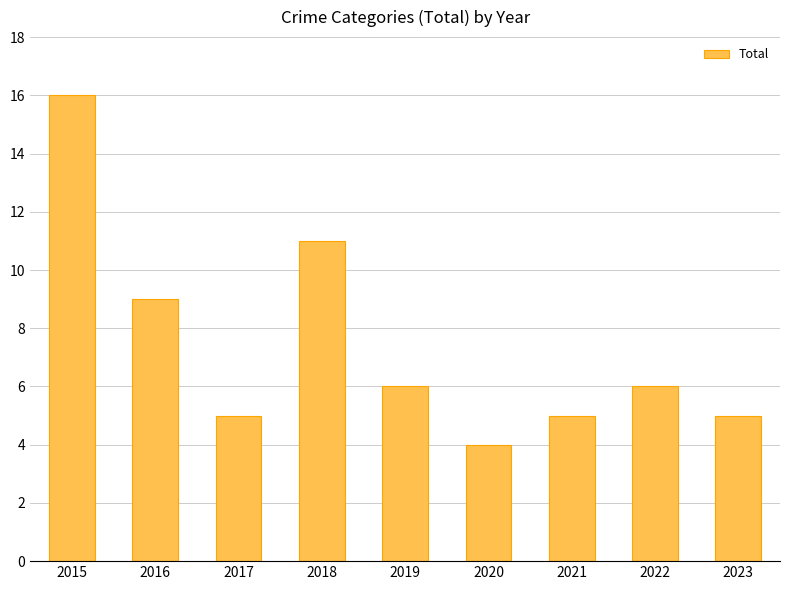

True or false: the data shows 4 at 2020.

True